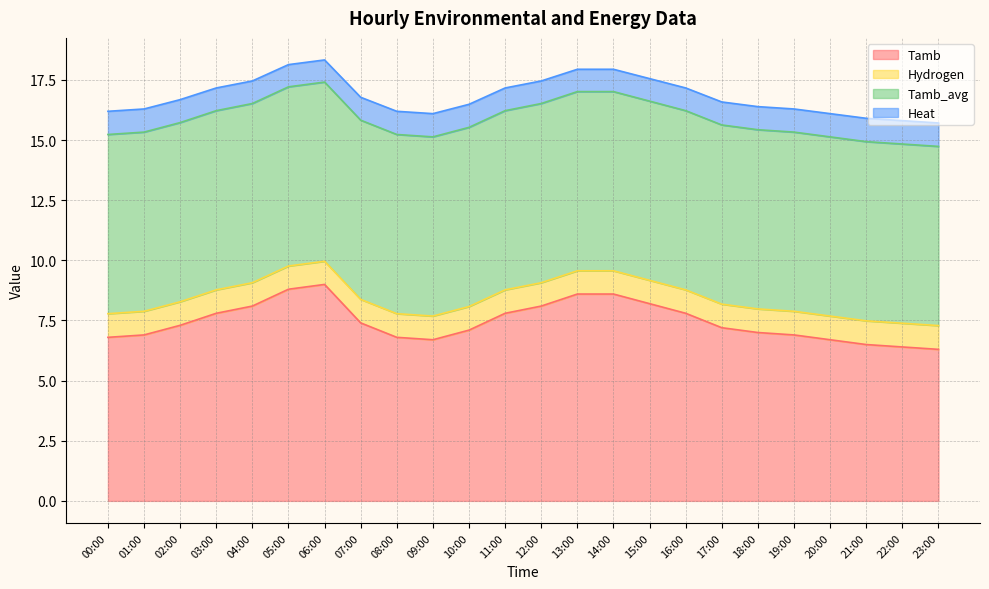

Which series has the largest range (max minus min)?

Tamb